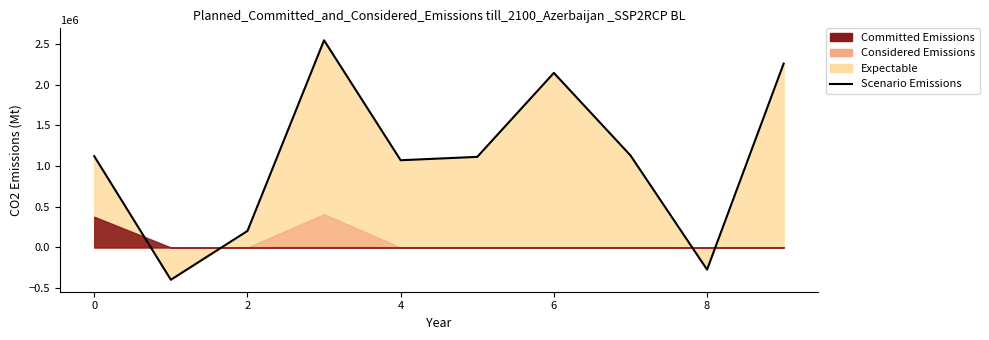

What is the value of the 7th point from the left?

2142512.3